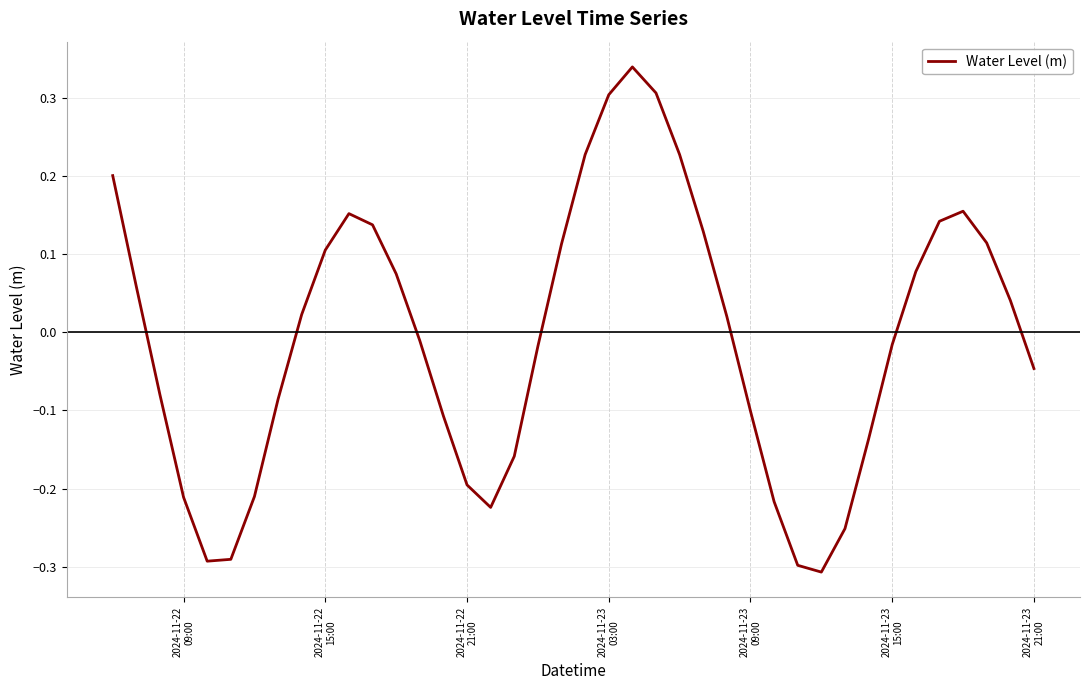

What is the difference between the maximum and minimum values?

0.6